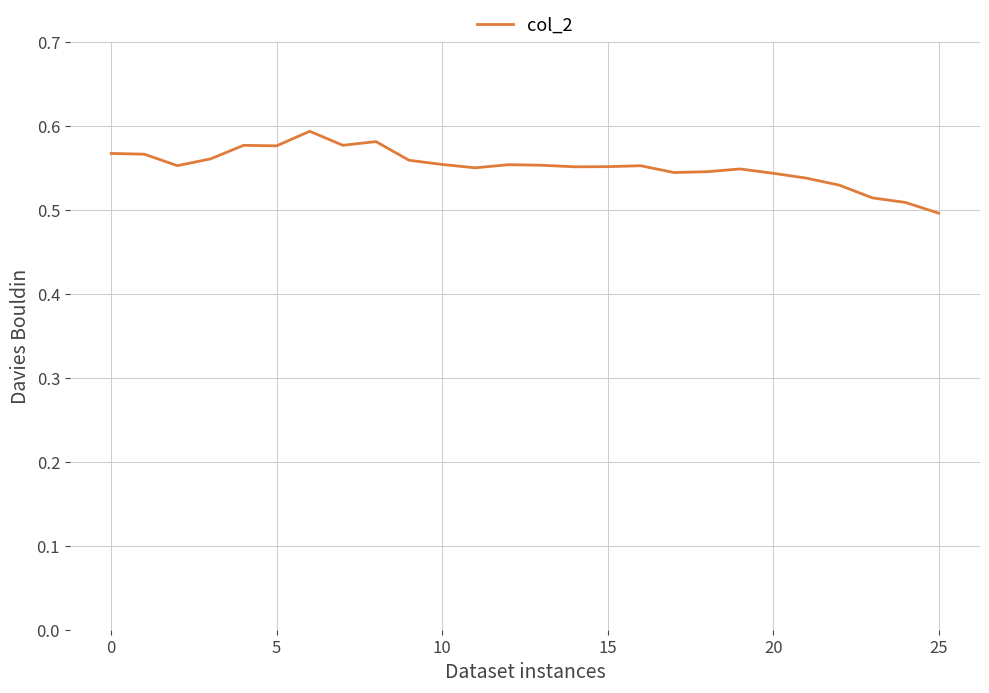

Is this an area chart (filled region under the line)?

No